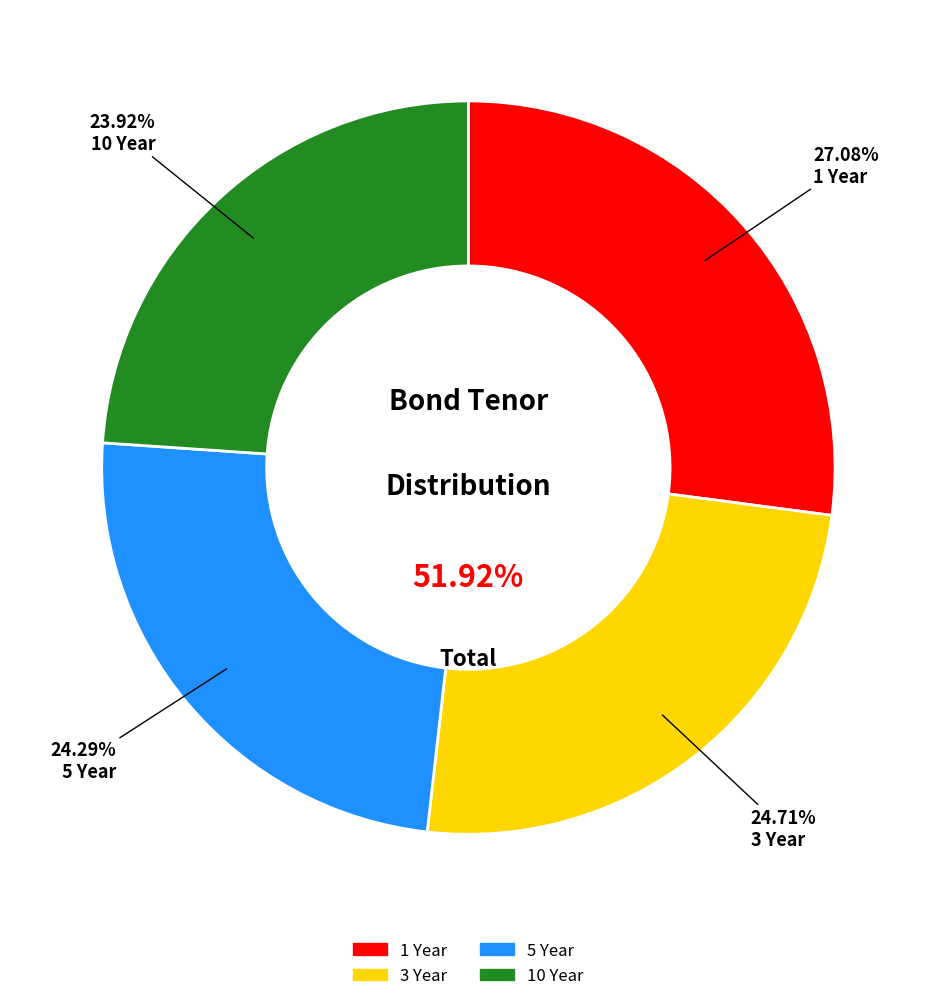

True or false: 3 Year accounts for 25% of the total.

True